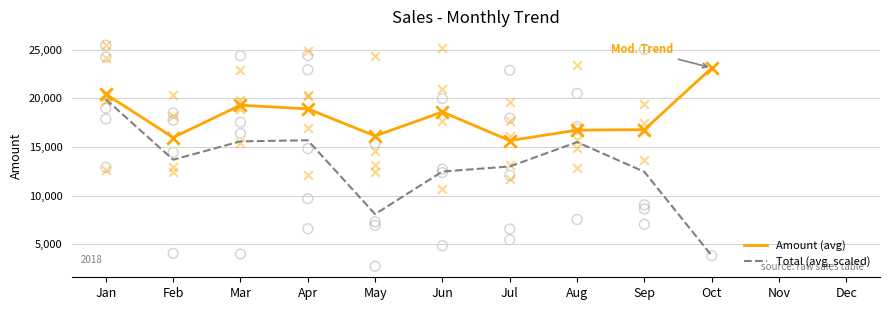

At which category is the sum across all series the highest?

Jan